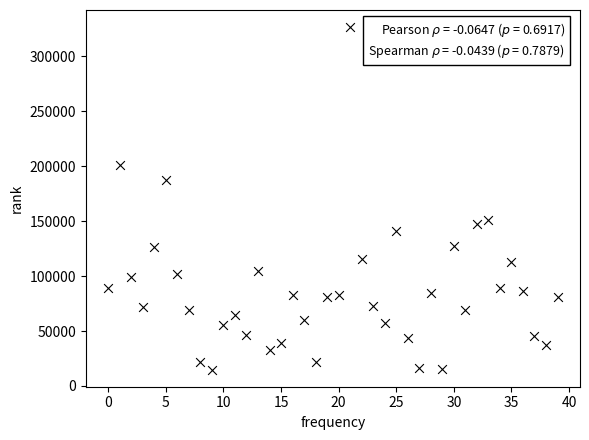

What is the range of Y values (max minus min)?

311559.5